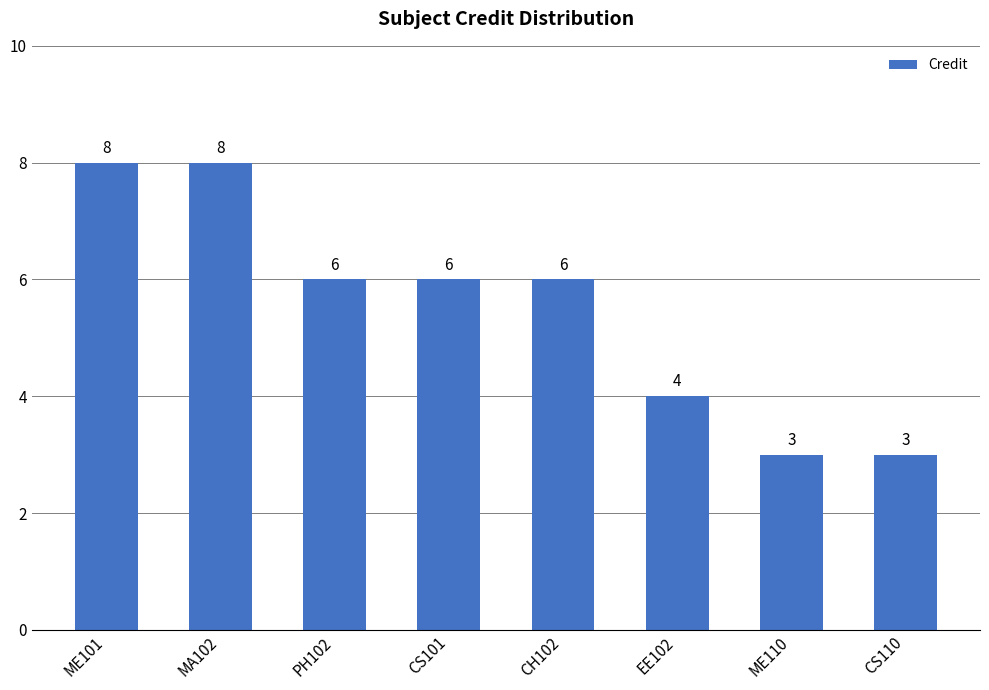

The chart shows a value of 4 at EE102. True or false?

True